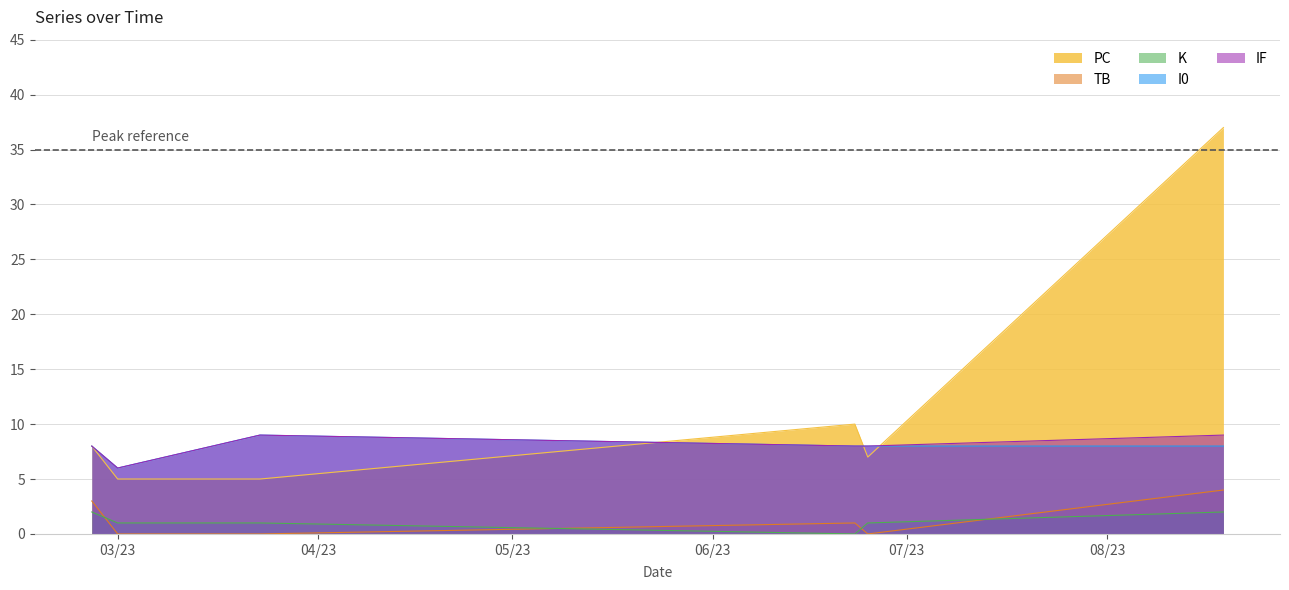

Which series has the largest range (max minus min)?

PC